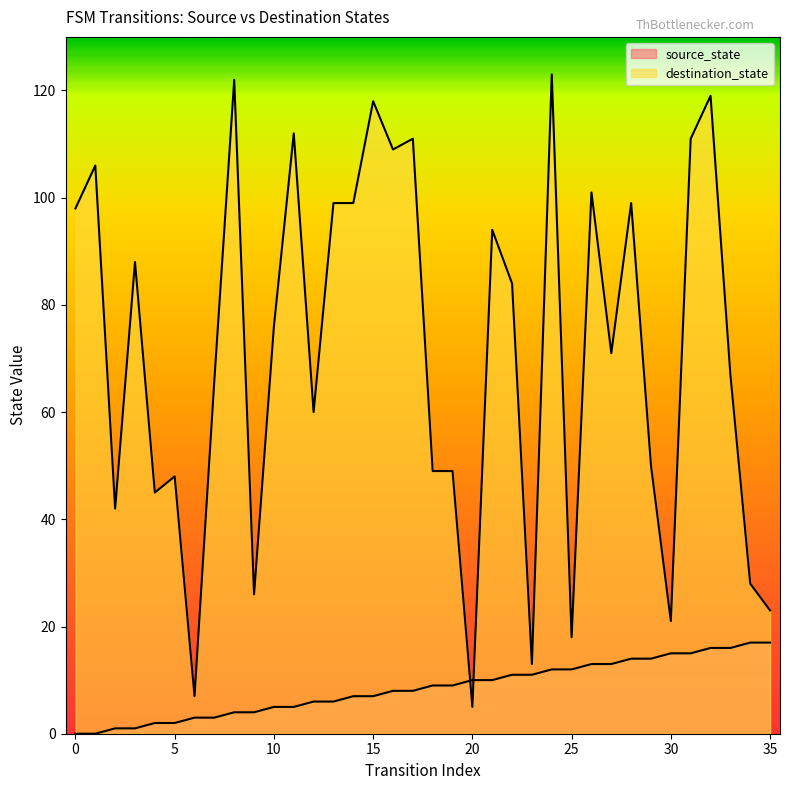

Where is the first local minimum for destination_state?

2